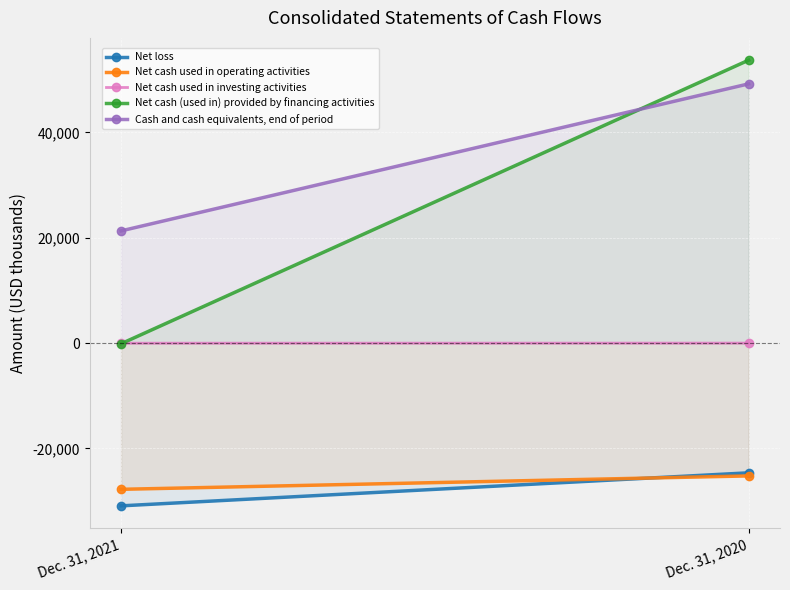

The Net cash (used in) provided by financing activities series shows 53722 at Dec. 31, 2020. True or false?

True